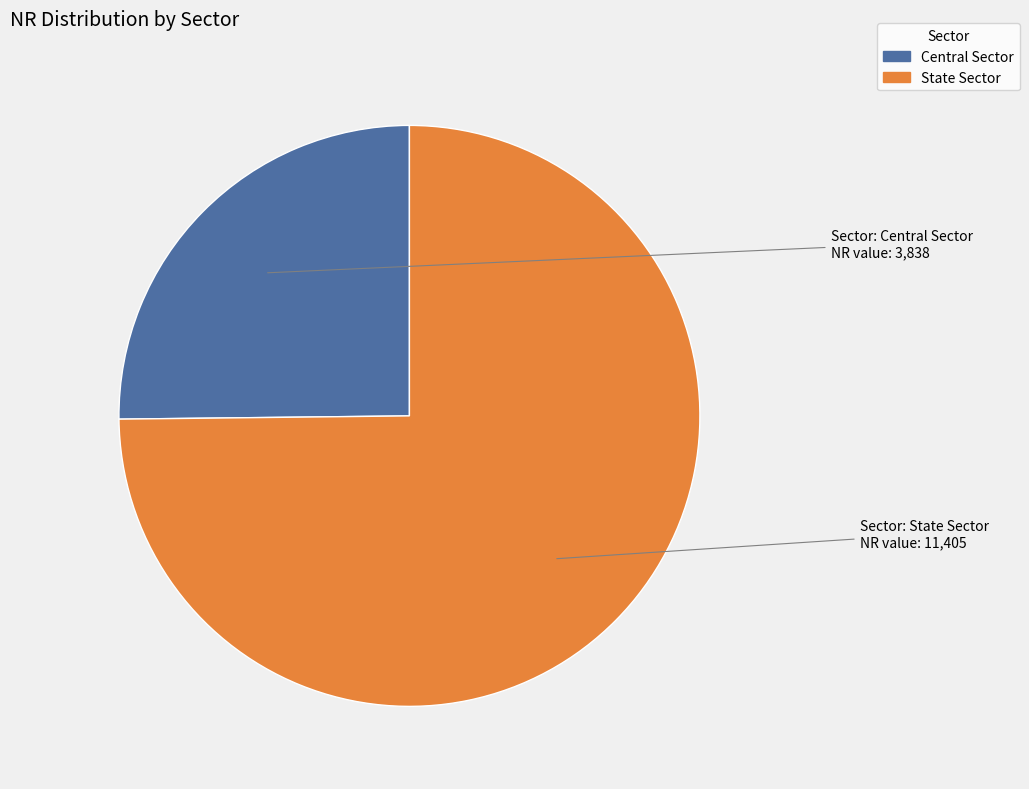

Which has a higher value, Central Sector or State Sector?

State Sector